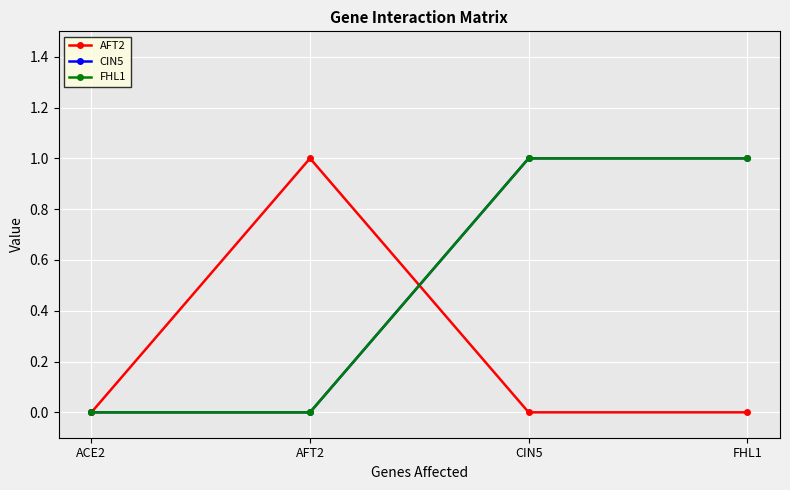

What is the greatest value displayed?

1